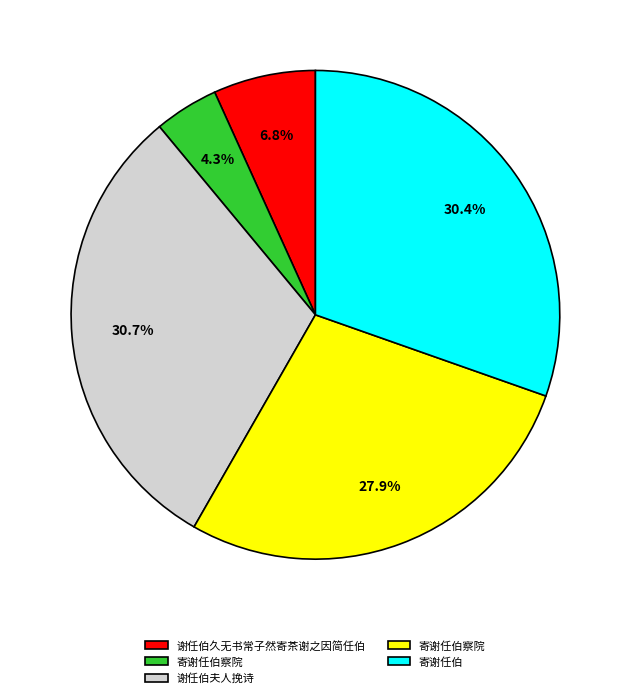

Is there a majority slice in this chart?

No